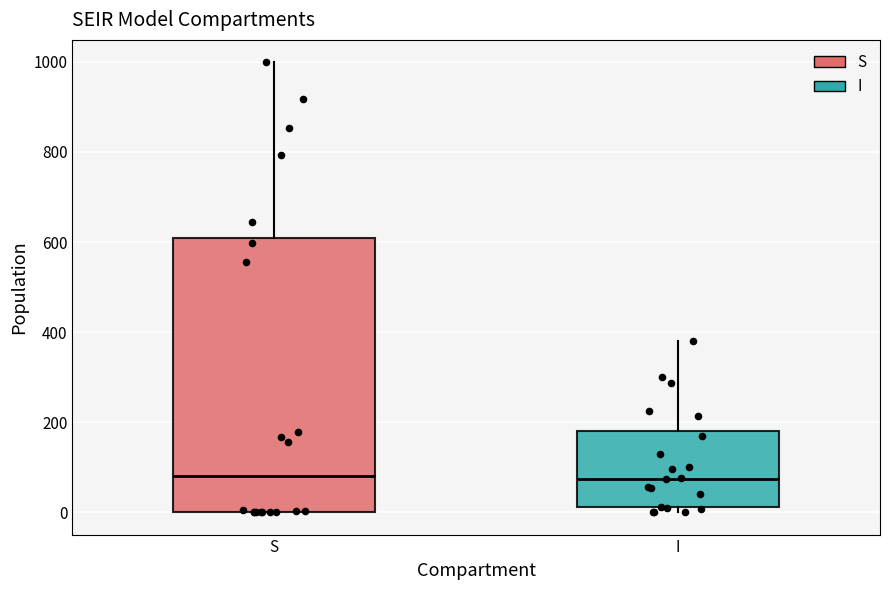

Which box is the tallest, from its lower edge to its upper edge?

S